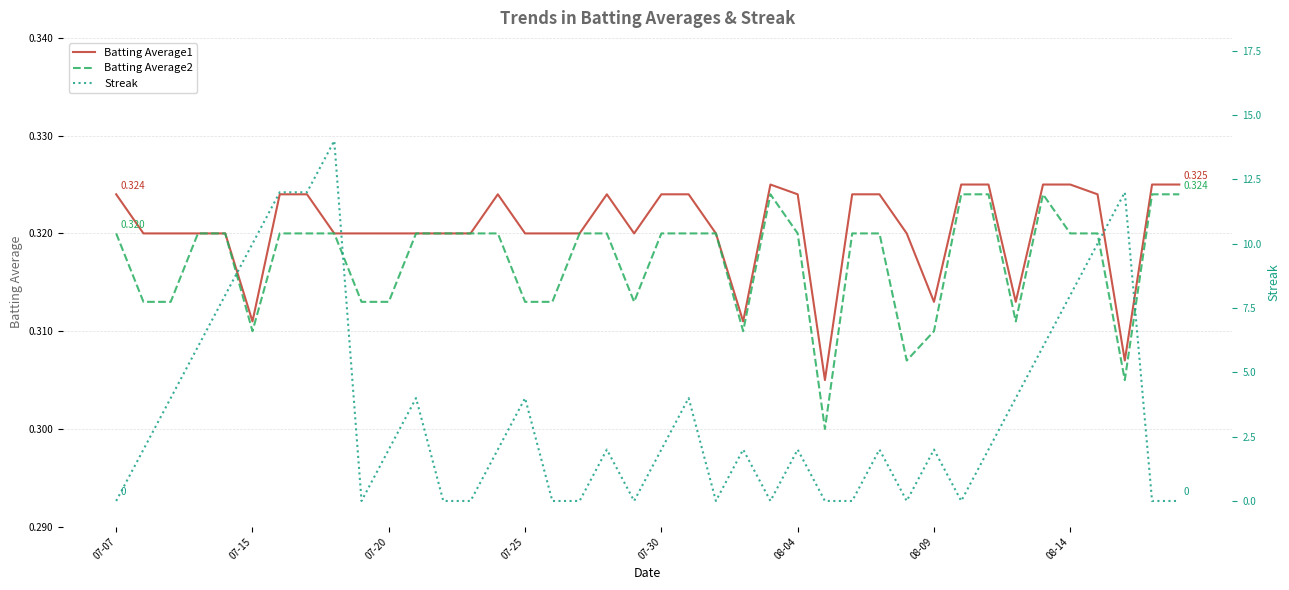

True or false: Batting Average1 has a value of 0.4 at 08-09.

False